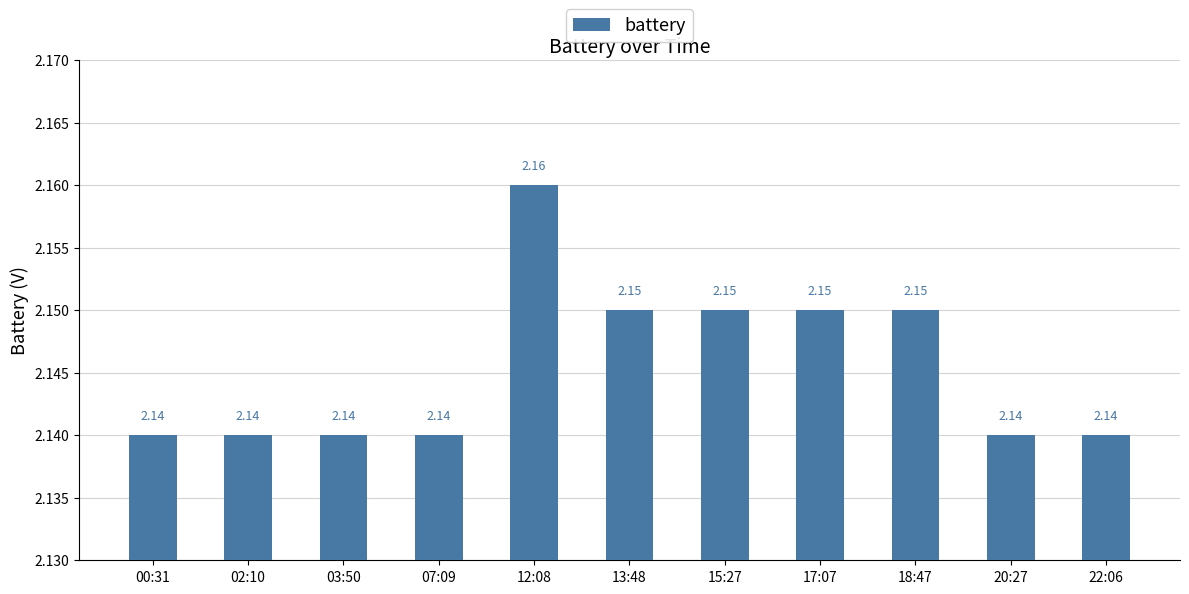

How many categories are shown in the chart?

11